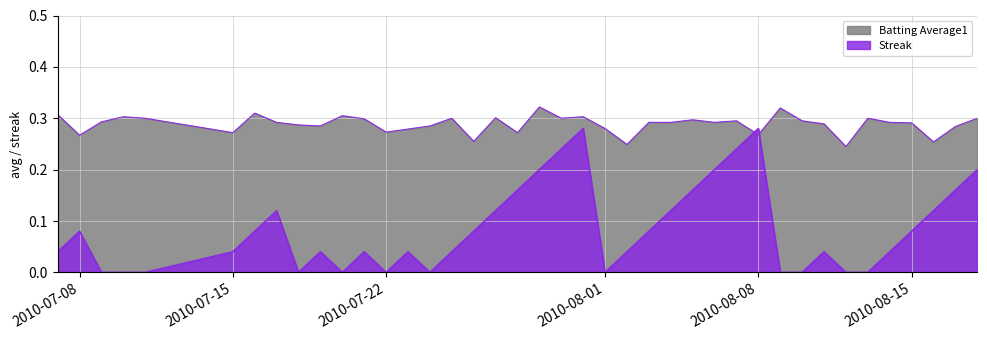

Does the chart display data point markers on the line(s)?

No